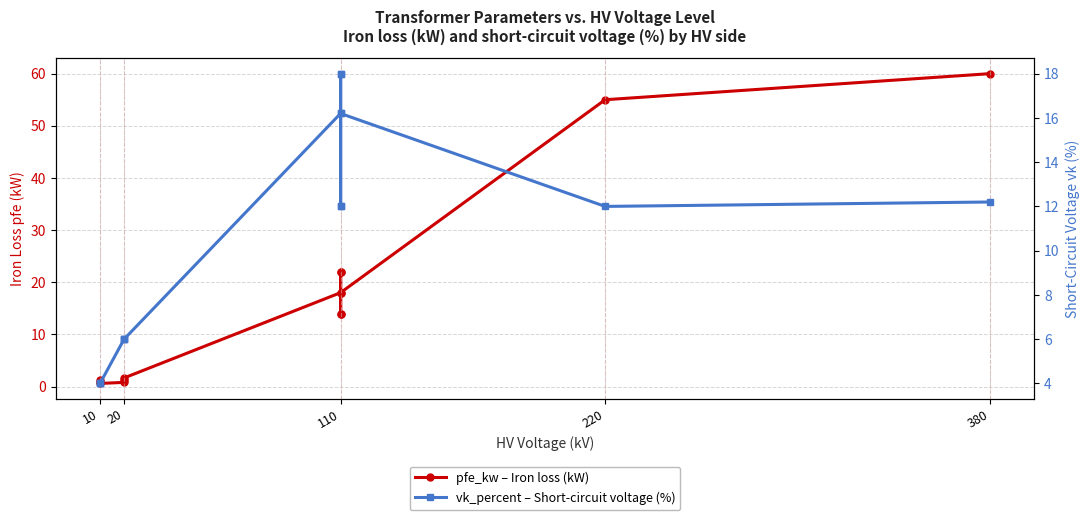

What are all the series names shown in the legend?

pfe_kw – Iron loss (kW), vk_percent – Short-circuit voltage (%)